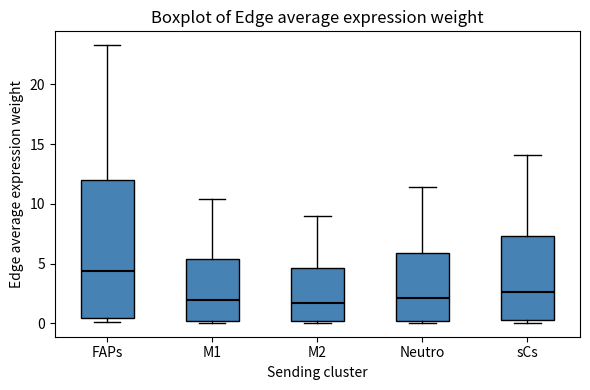

Reading left to right, read every box against the y-axis: the position of its median line, the range the box covers, and the ends of its whiskers. The values are not printed on the chart, so give them approximately, as read against the axis.

FAPs: median 4.5, box 0.5 to 12.0, whiskers 0.0 to 23.5
M1: median 2.0, box 0.0 to 5.5, whiskers 0.0 (just below the box's lower edge) to 10.5
M2: median 1.5, box 0.0 to 4.5, whiskers 0.0 to 9.0
Neutro: median 2.0, box 0.0 to 6.0, whiskers 0.0 (just below the box's lower edge) to 11.5
sCs: median 2.5, box 0.5 to 7.5, whiskers 0.0 to 14.0